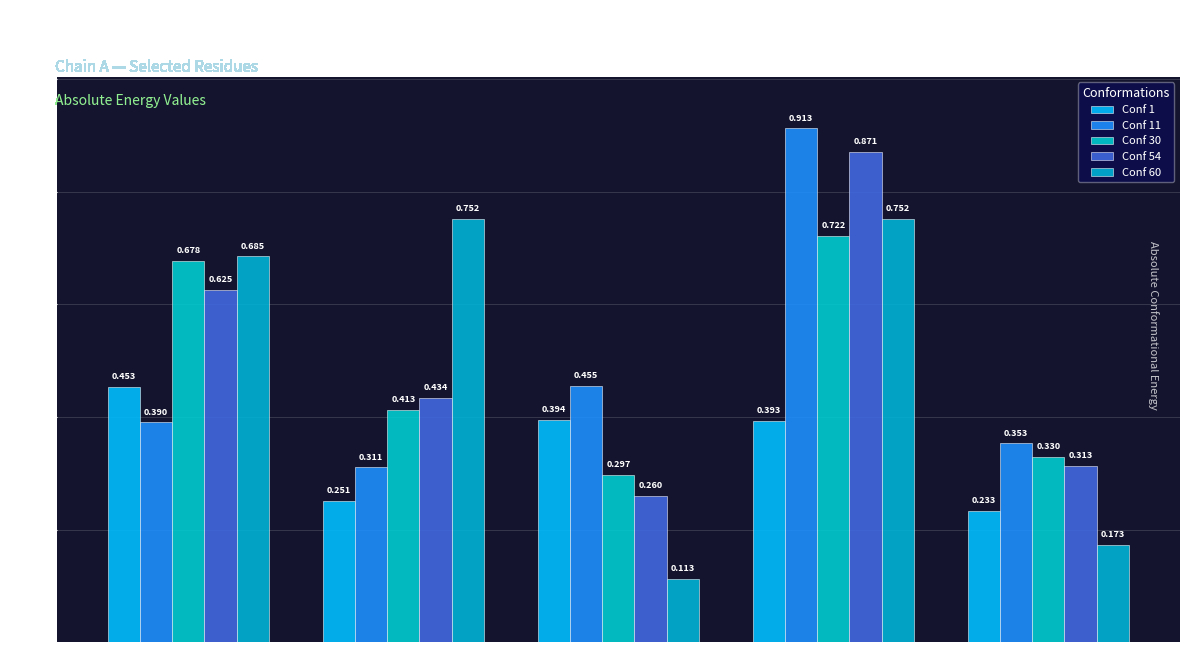

What is the value of the Conf 1 bar at the 3rd from the left?

0.4